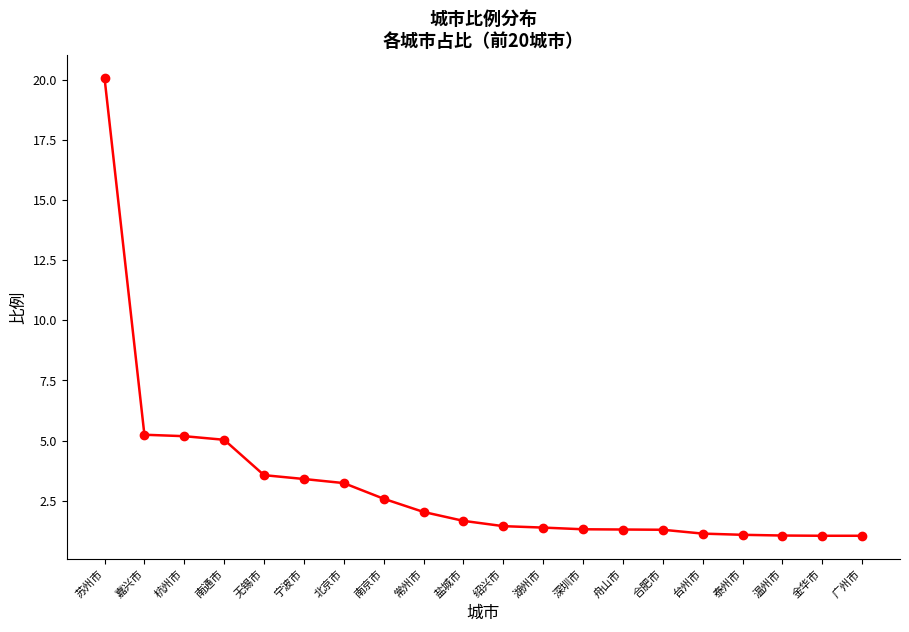

What is the ratio of the value at 金华市 to the value at 常州市?

0.5